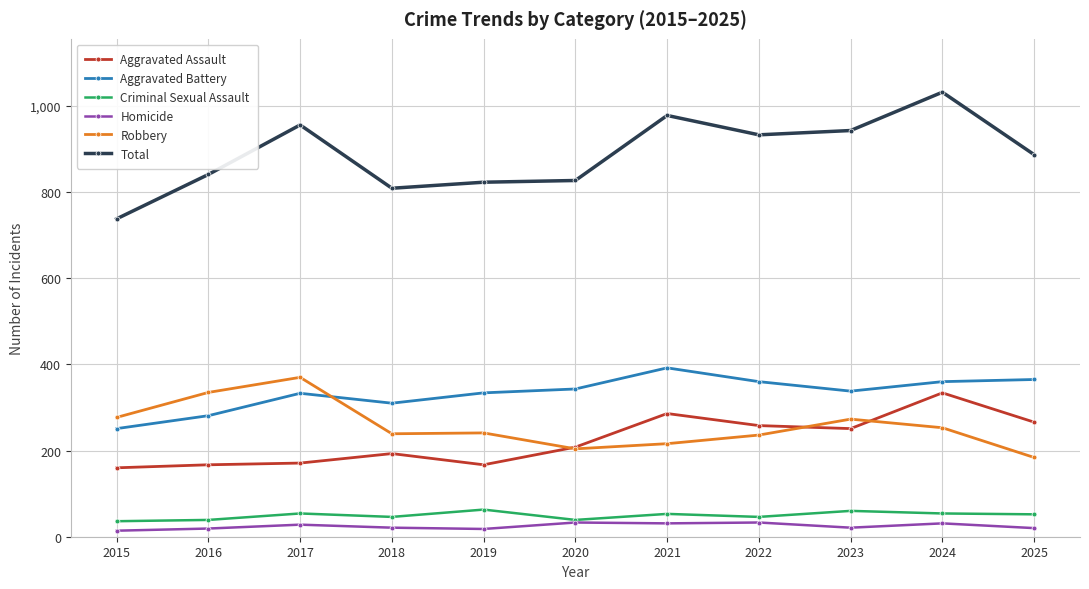

The Total series shows 823 at 2019. True or false?

True